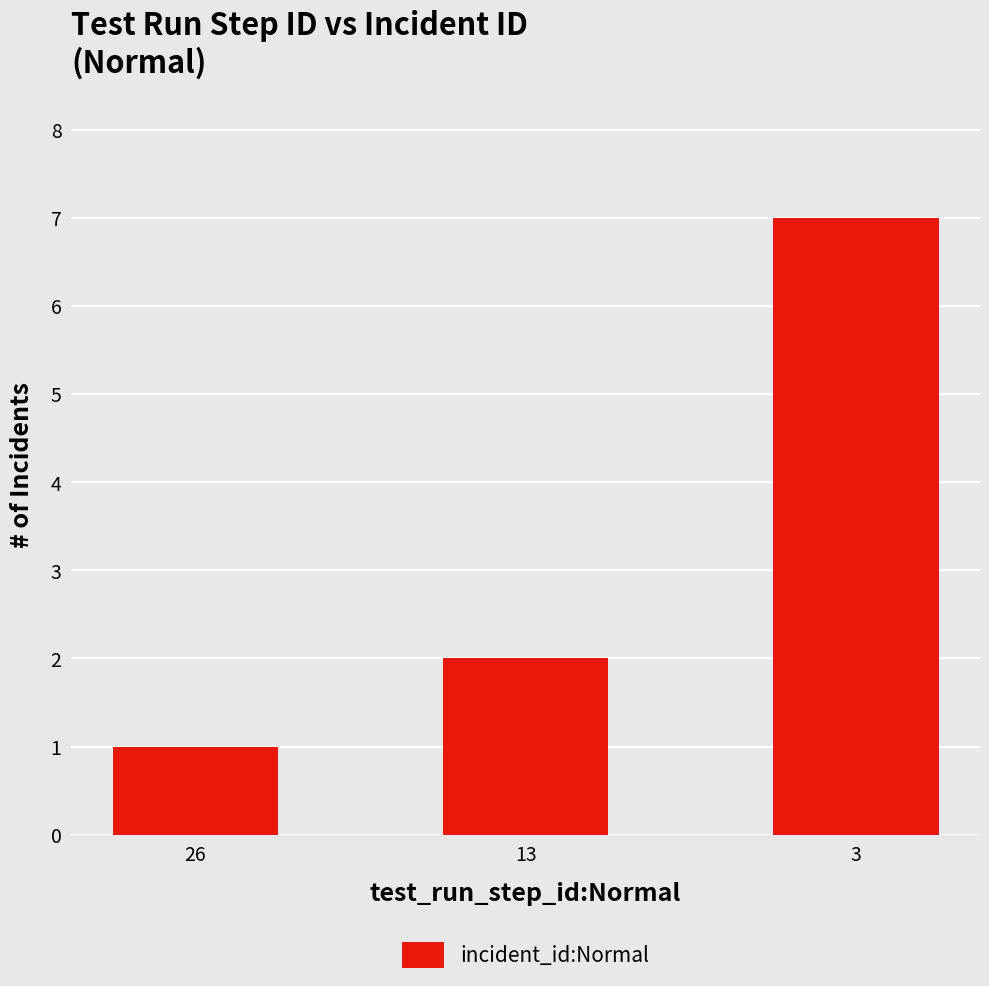

How many values are between 1 and 7?

3